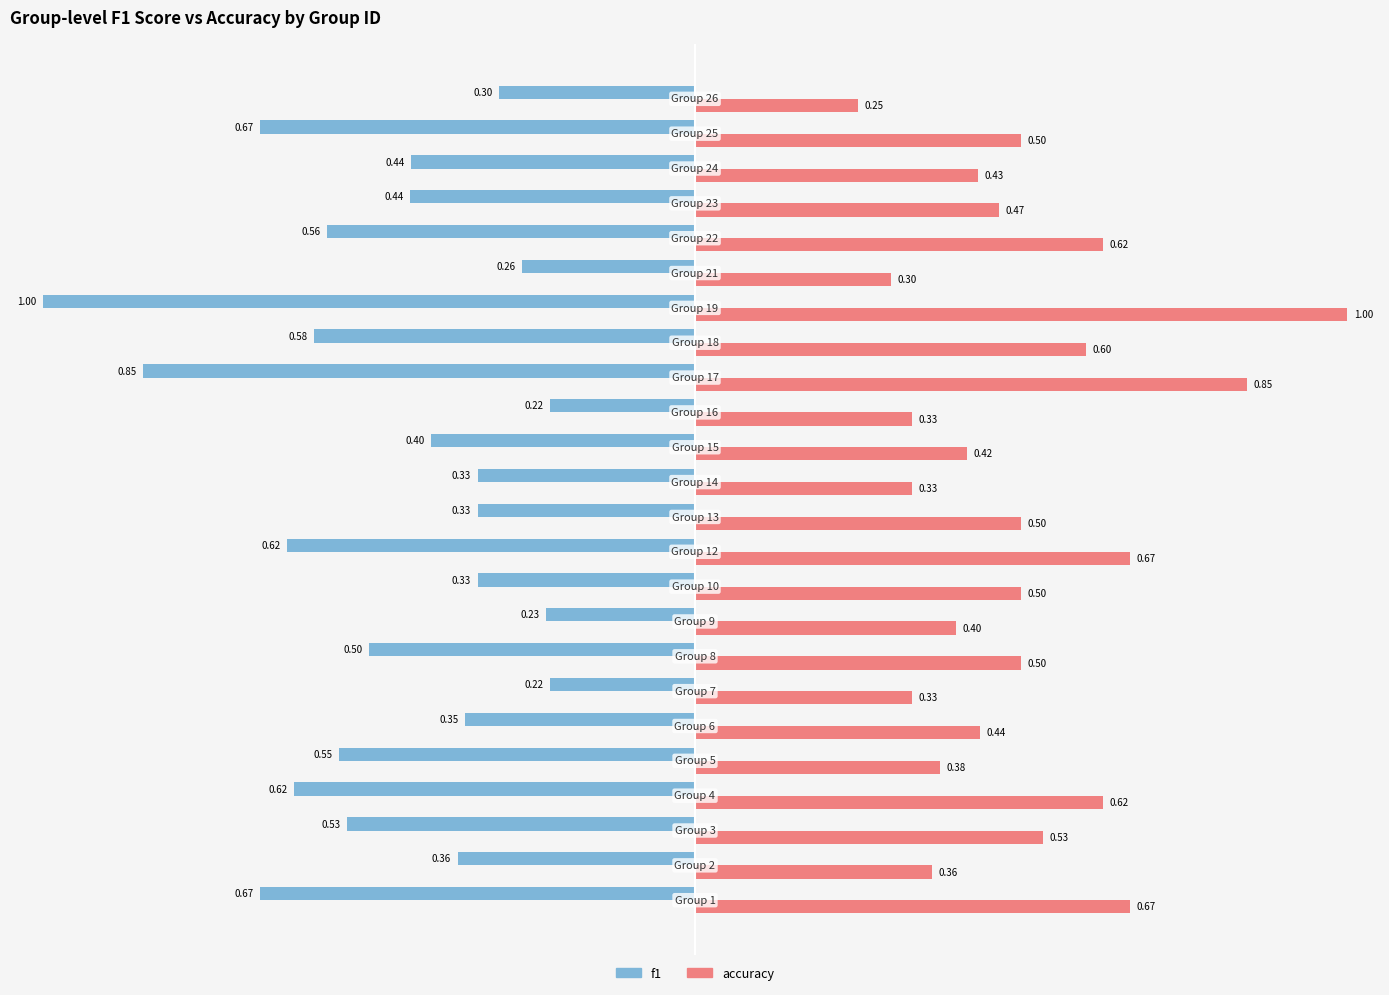

Is it true that f1 equals 0.2 at 10?

False